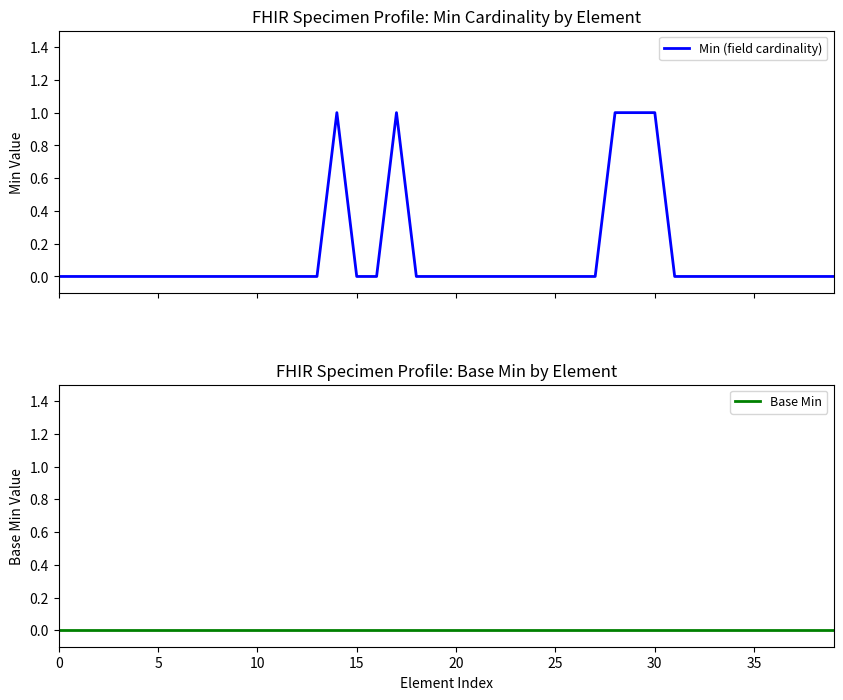

At how many categories does at least one series exceed 0?

5